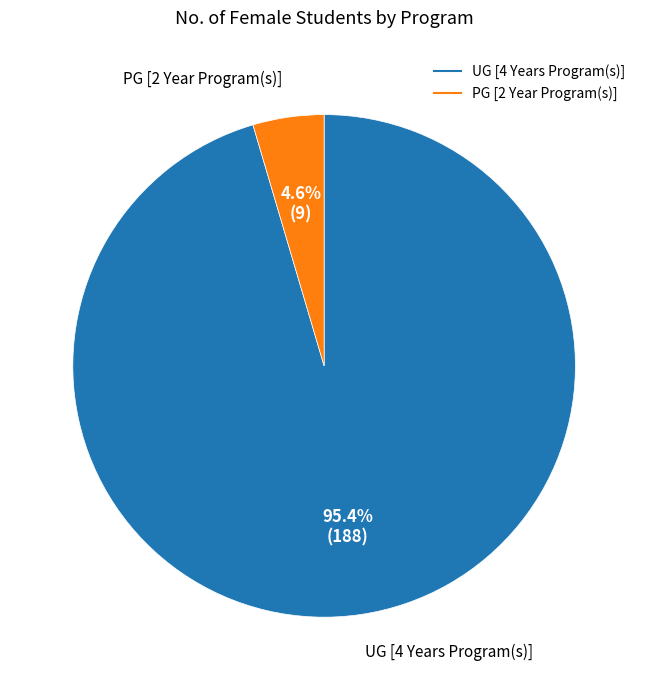

To the nearest percent, what is the average slice percentage?

50%